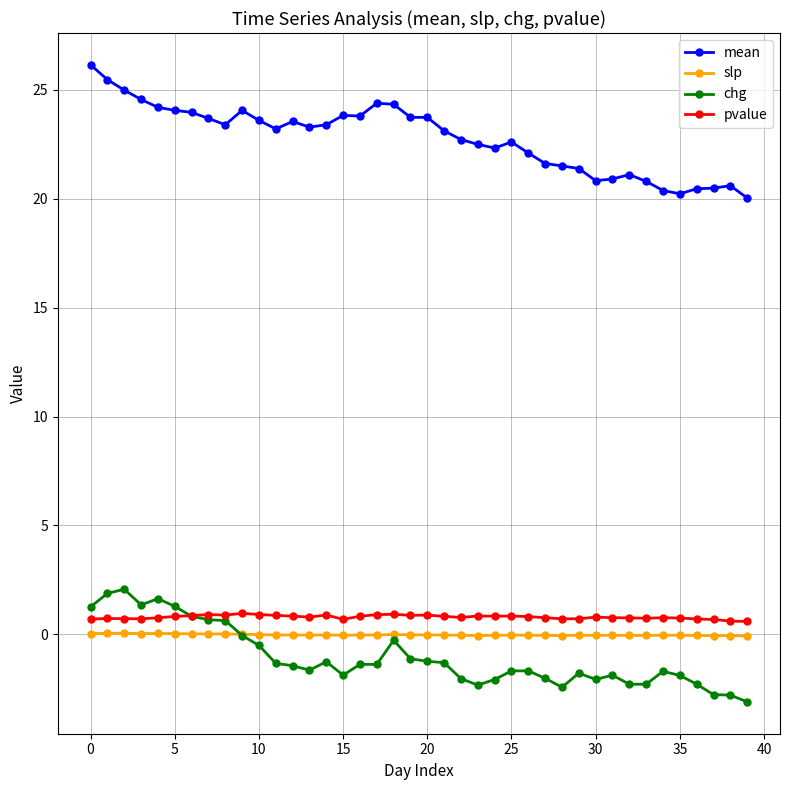

What is the sum of all pvalue values?

31.6